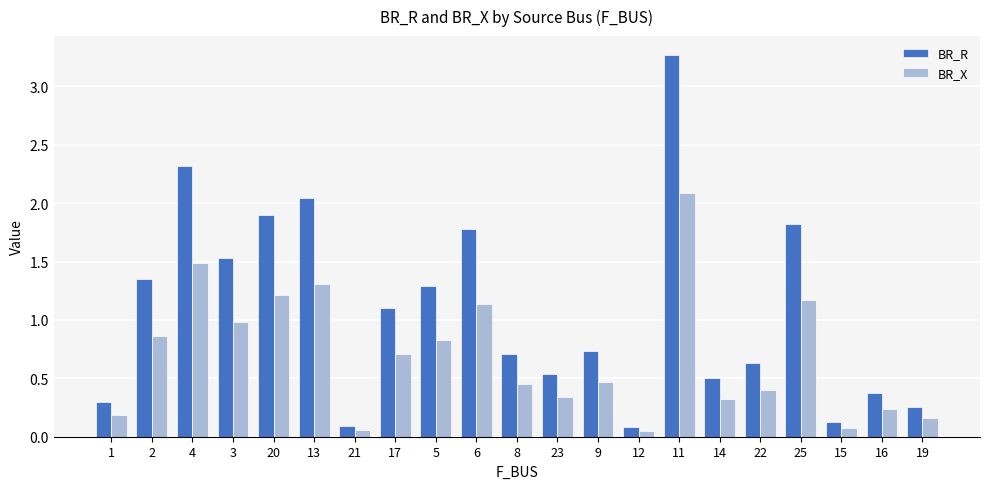

Does the chart contain stacked bars?

No